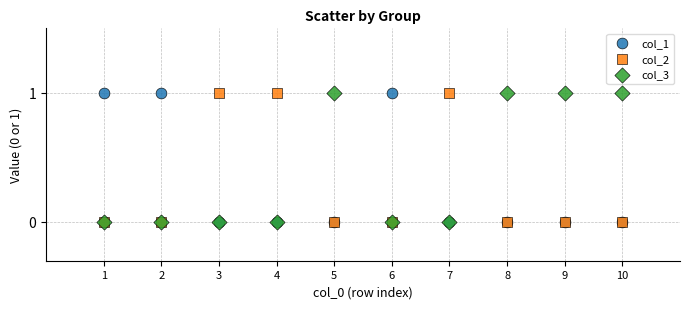

What are all the series names shown in the legend?

col_1, col_2, col_3